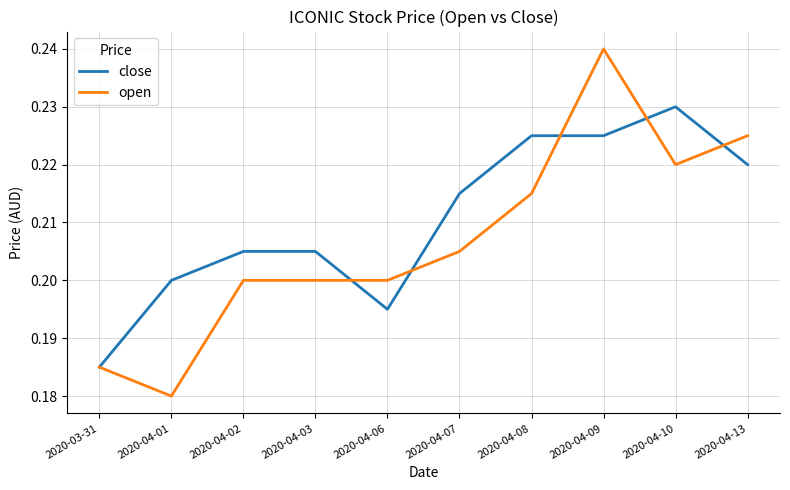

At which label does open reach its peak?

2020-04-09